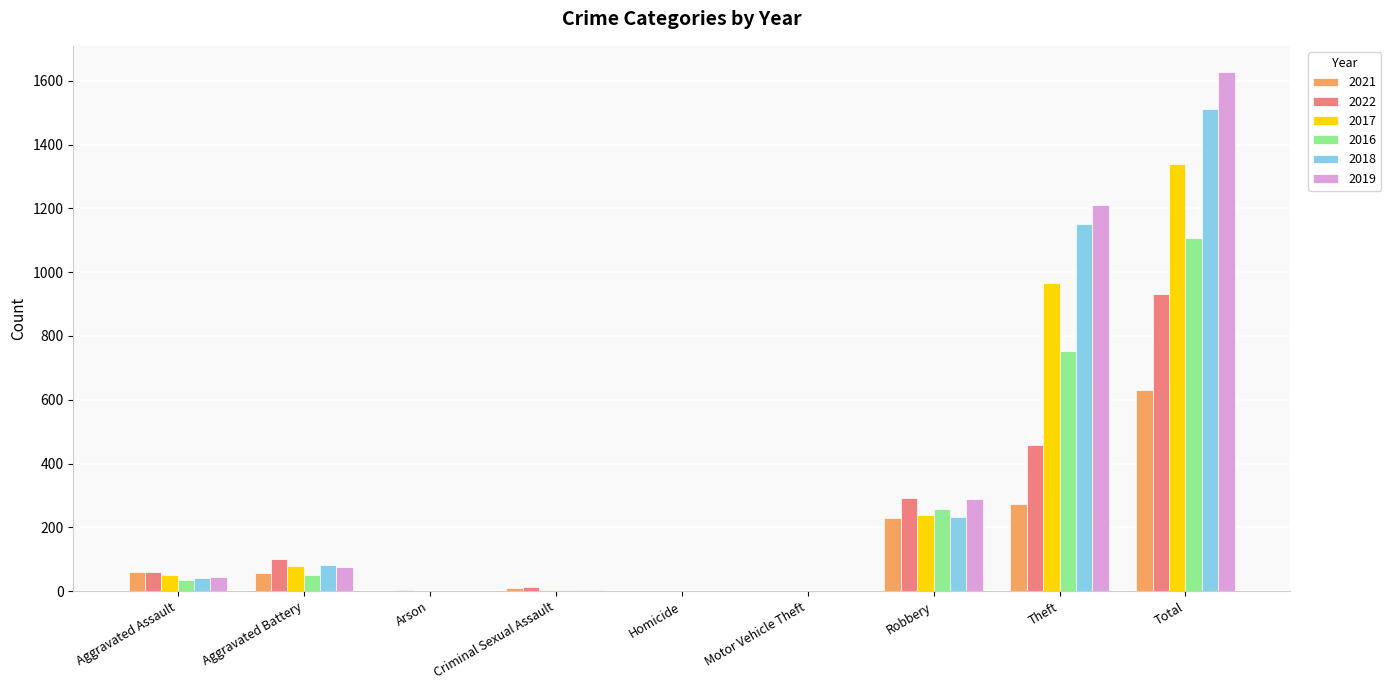

What is the total value across all series at Motor Vehicle Theft?

5